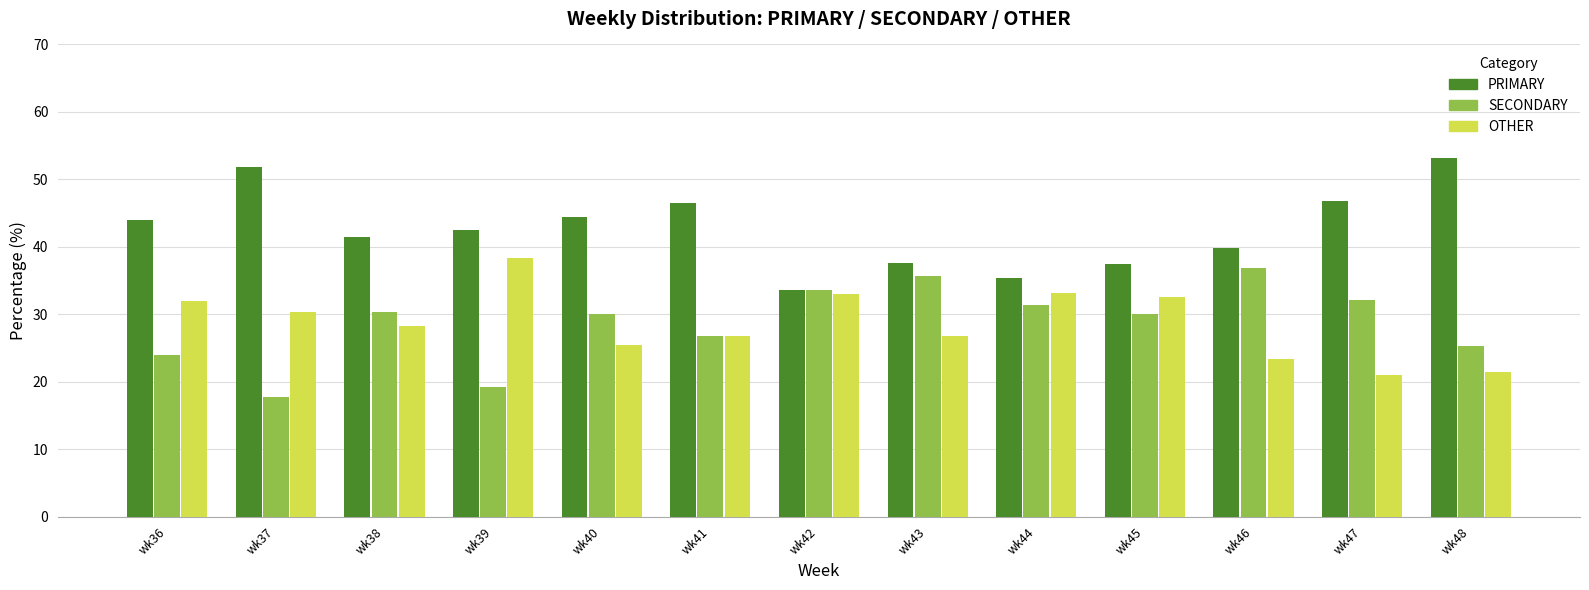

What is the difference between the highest and lowest values at wk47?

25.8